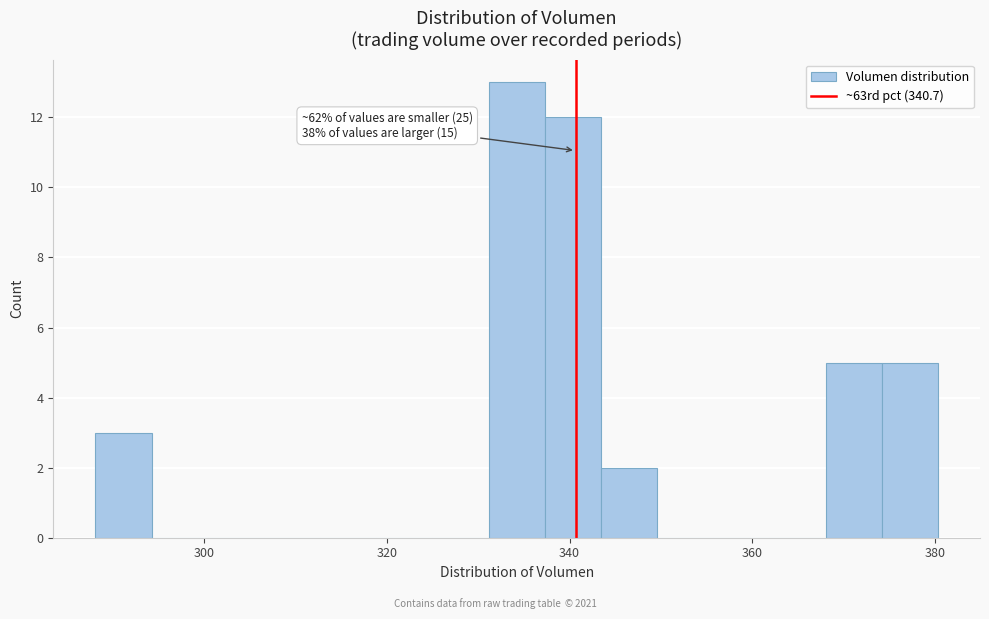

Around what value on the x-axis is the tallest bar? Give the approximate position of its centre, as read against the axis.

334